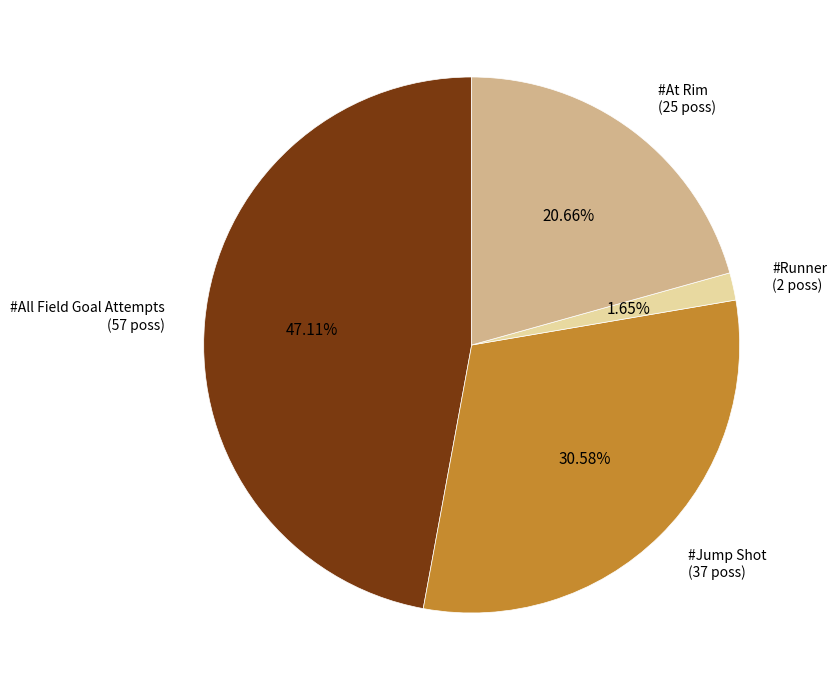

Is there any slice that represents more than half of the pie?

No